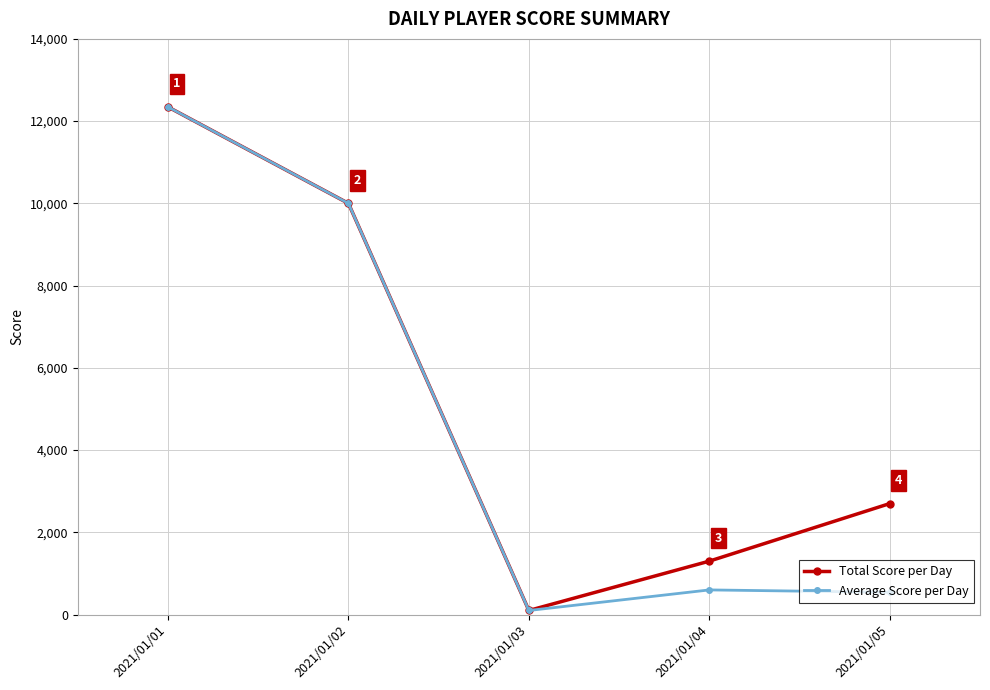

At which category is the sum across all series the highest?

2021/01/01